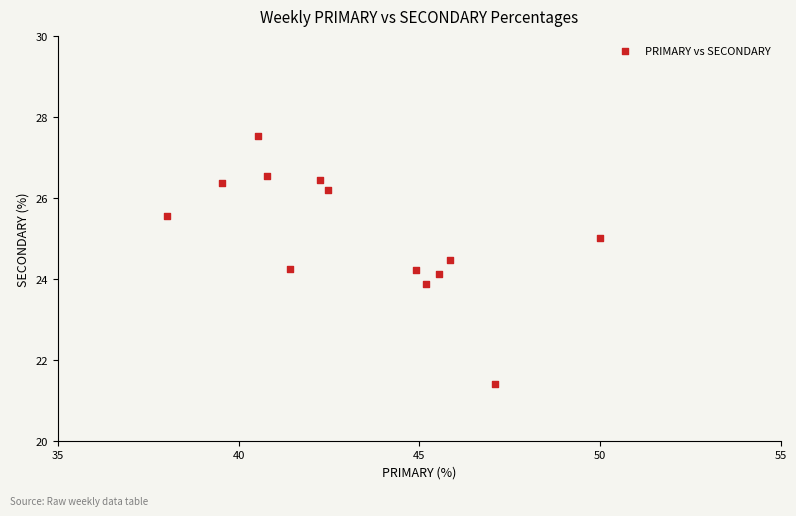

What is the range of X values (max minus min)?

12.0